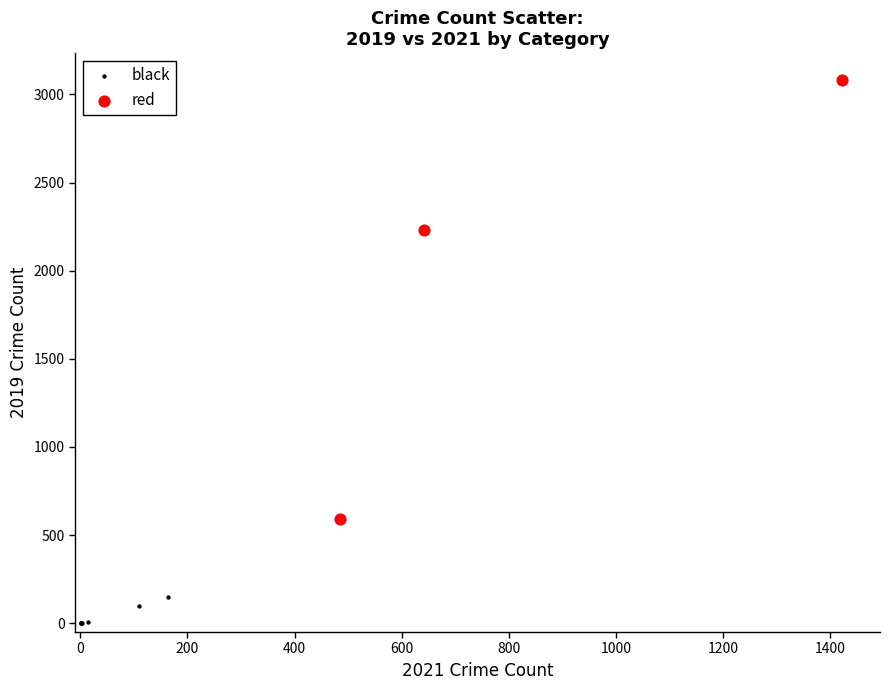

Which series reaches the maximum Y coordinate?

red